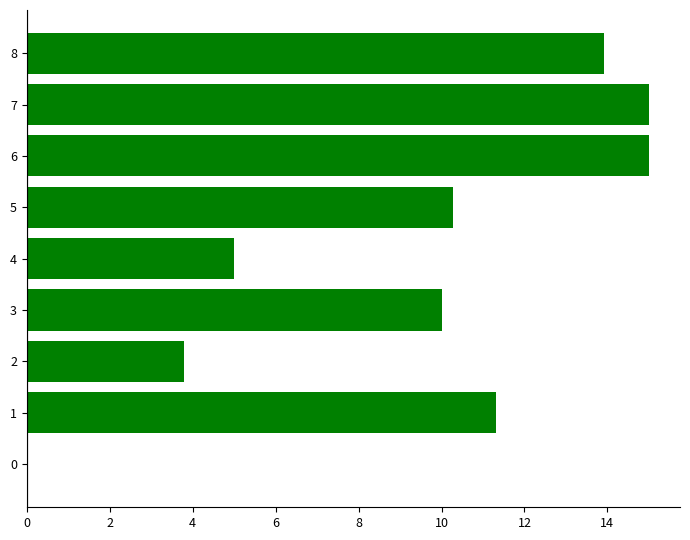

Reading top to bottom, extract all data points from this chart.

8=13.9	7=15.0	6=15.0	5=10.3	4=5.0	3=10.0	2=3.8	1=11.3	0=0.0